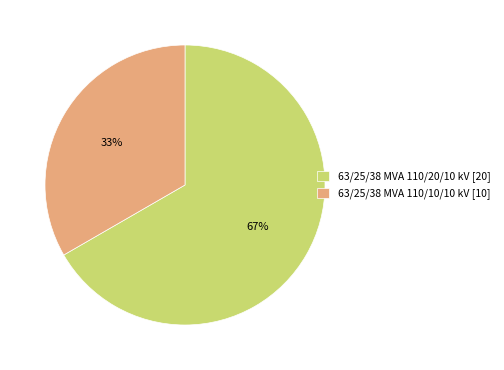

What percentage is the 63/25/38 MVA 110/10/10 kV [10] slice, to the nearest percent?

33%